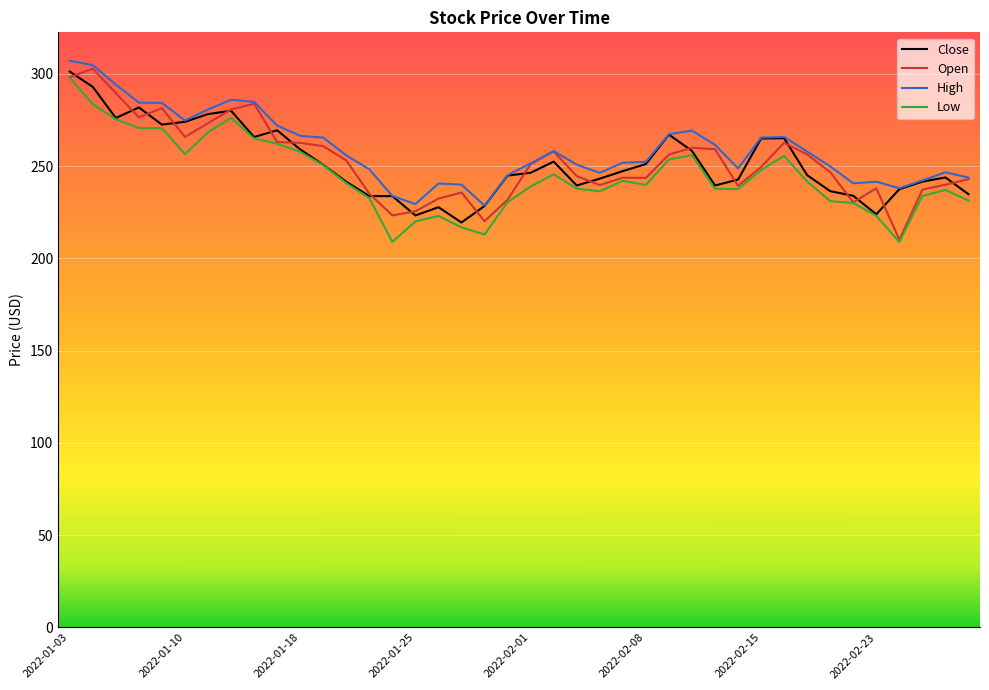

What is the maximum value shown in the chart?

307.1